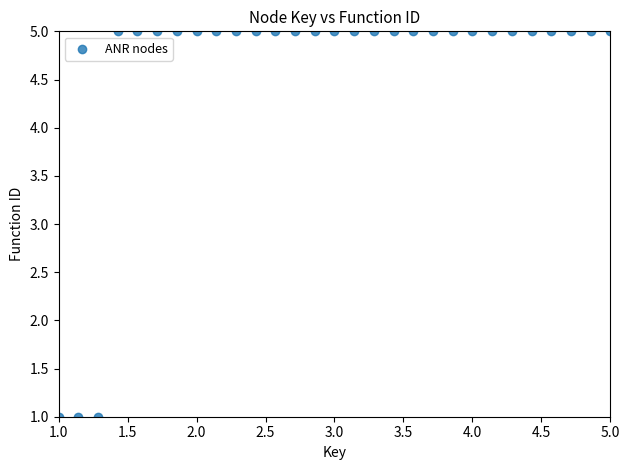

What is the range of Y values (max minus min)?

4